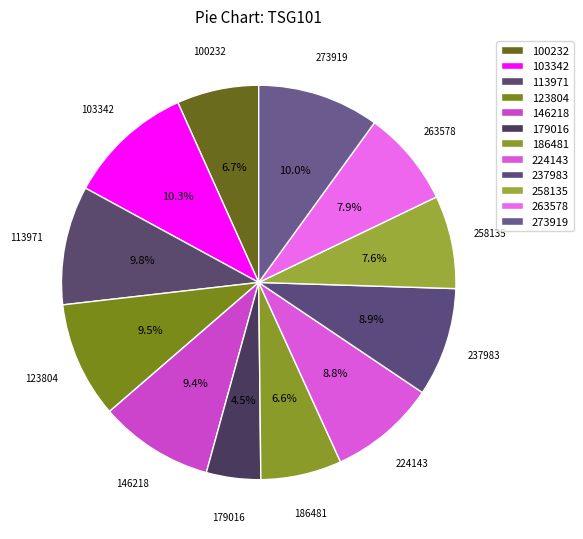

What percentage is the 113971 slice, to the nearest percent?

10%